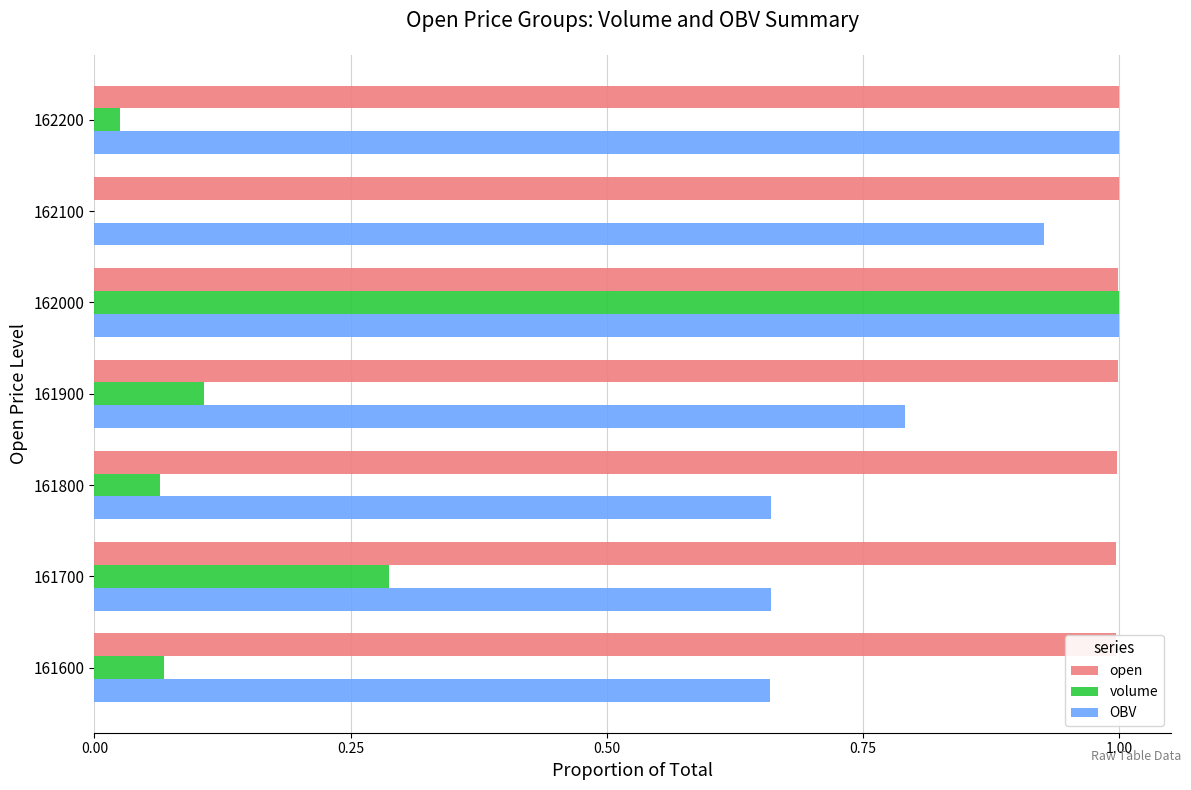

List the series in order of their peak value, lowest first.

open, volume, OBV